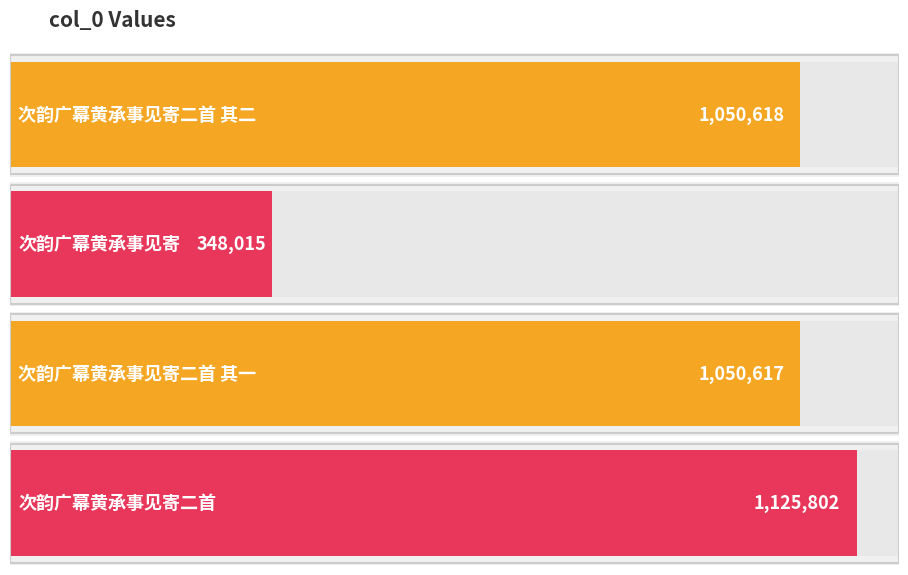

Rank the categories by value from lowest to highest.

次韵广幕黄承事见寄, 次韵广幕黄承事见寄二首 其一, 次韵广幕黄承事见寄二首 其二, 次韵广幕黄承事见寄二首